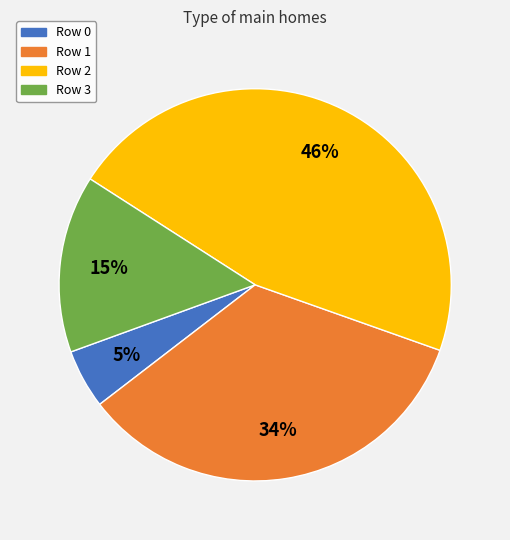

Rank the categories by value from lowest to highest.

Row 0, Row 3, Row 1, Row 2